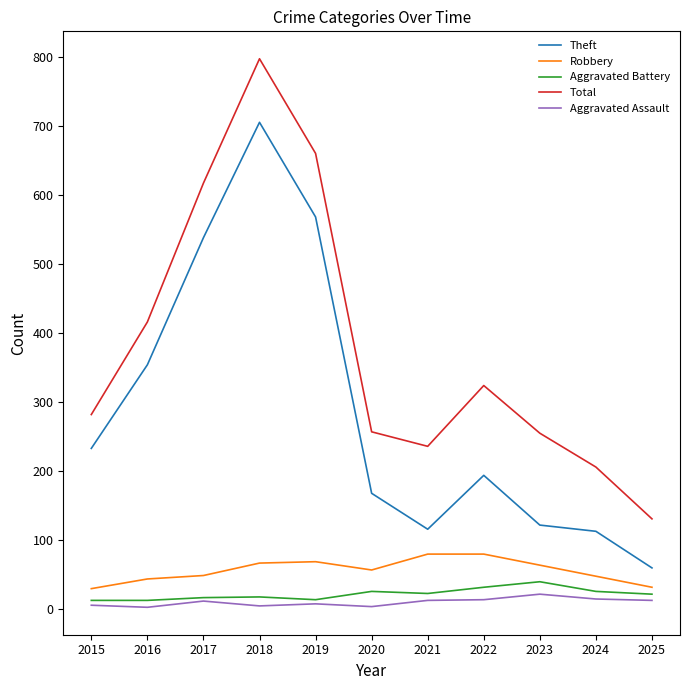

Where does the Theft series first go above 194?

2015